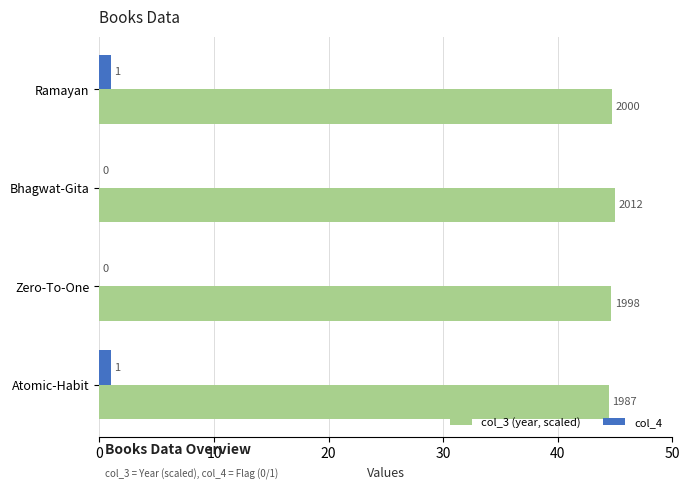

What is the maximum value for col_3 (year, scaled)?

45.0